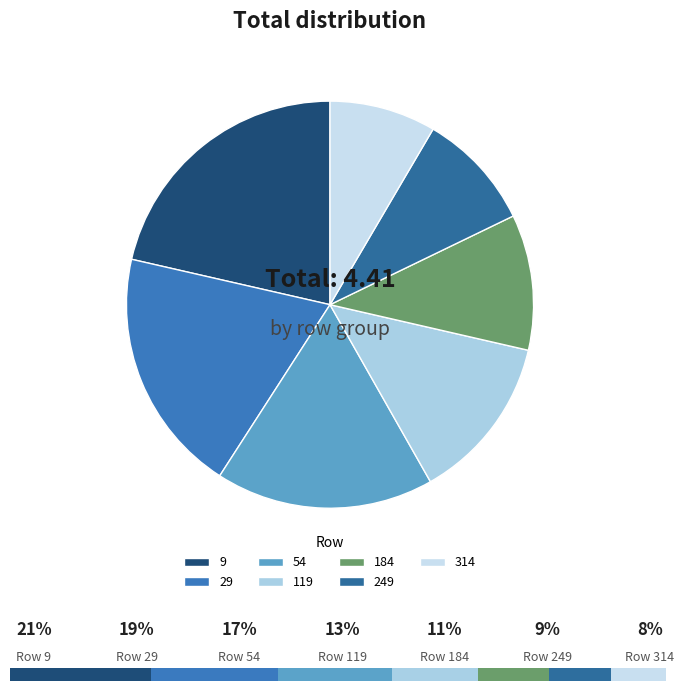

To the nearest percent, what is the average slice percentage?

14%